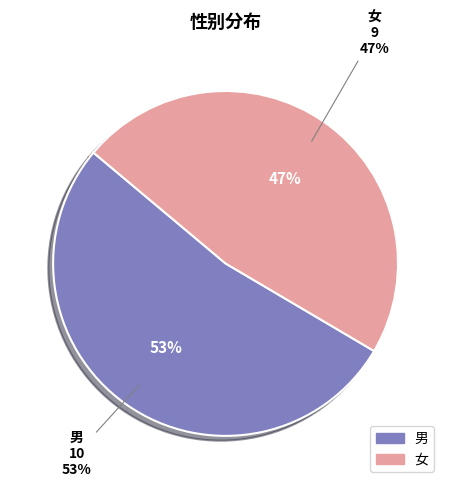

Do 男 and 女 together represent more than half of the pie?

Yes